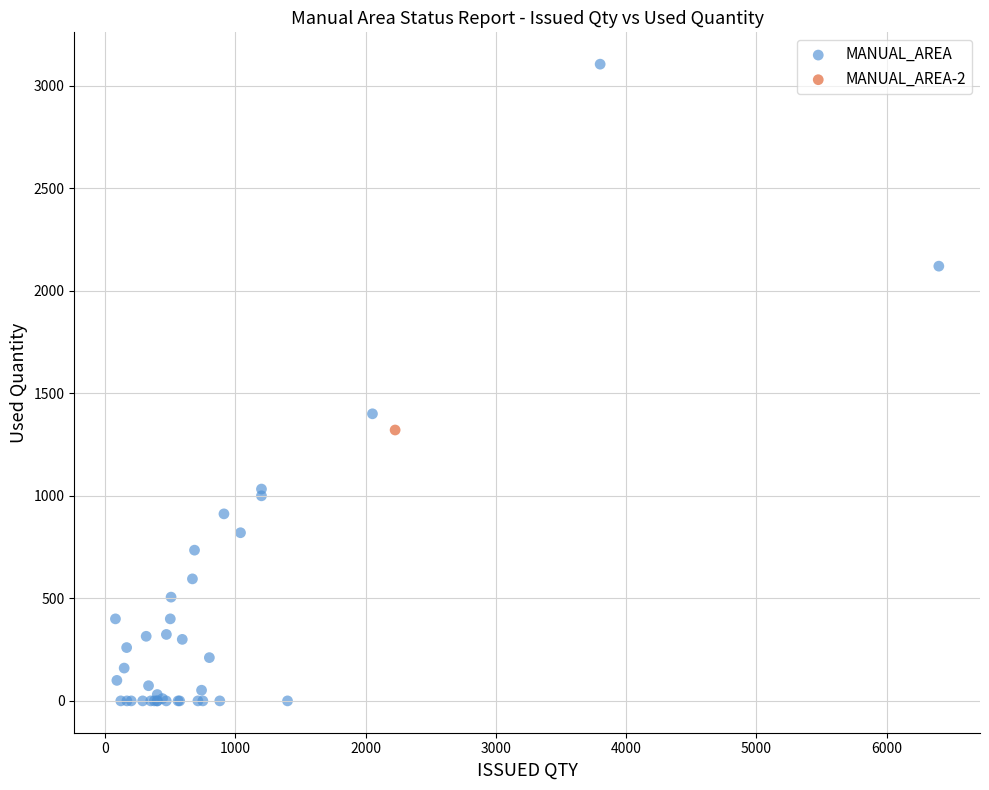

What are all the series names shown in the legend?

MANUAL_AREA, MANUAL_AREA-2